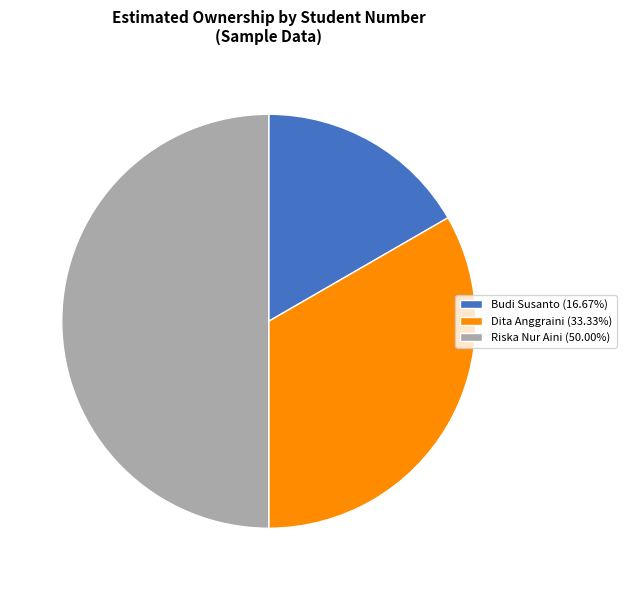

Does Budi Susanto account for over 50% of the chart?

No